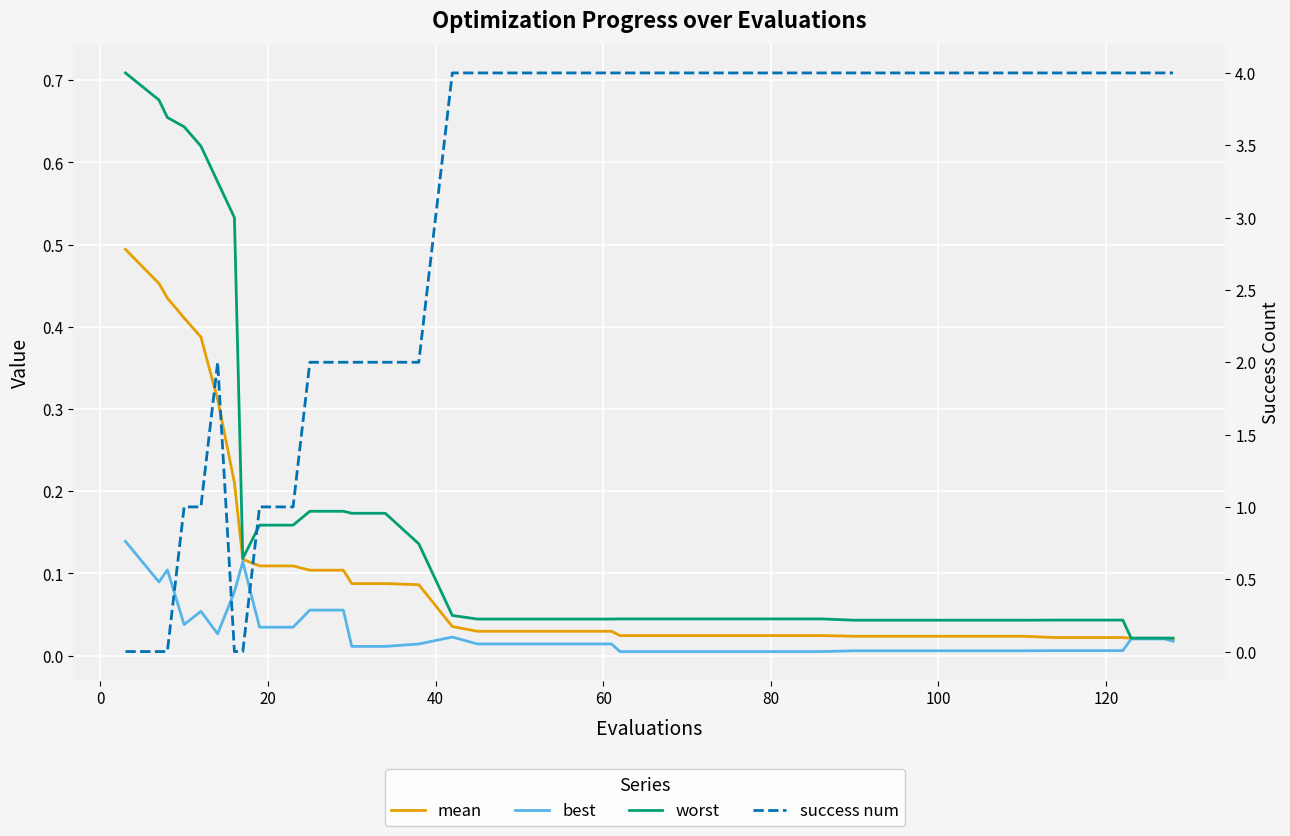

Rank the series by their maximum value, from lowest to highest.

best, mean, worst, success num